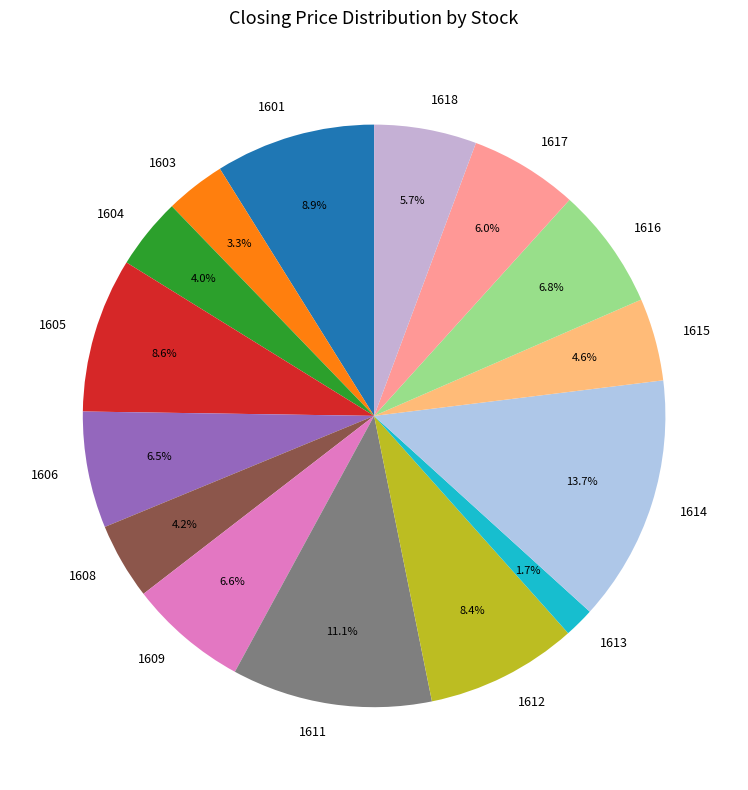

What percentage do 1606 and 1608 together represent?

10.7%